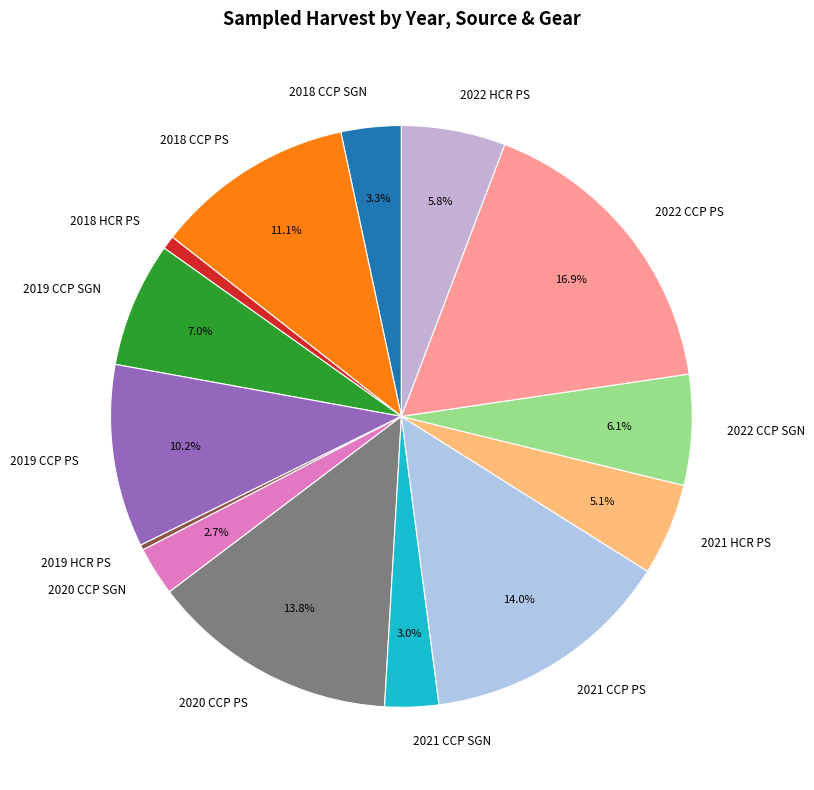

Which has a higher value, 2020 CCP SGN or 2021 CCP PS?

2021 CCP PS